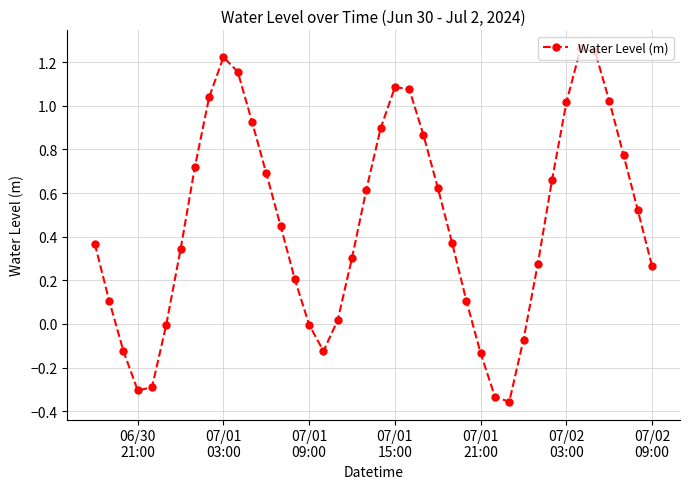

What is the difference between the maximum and minimum values?

1.6